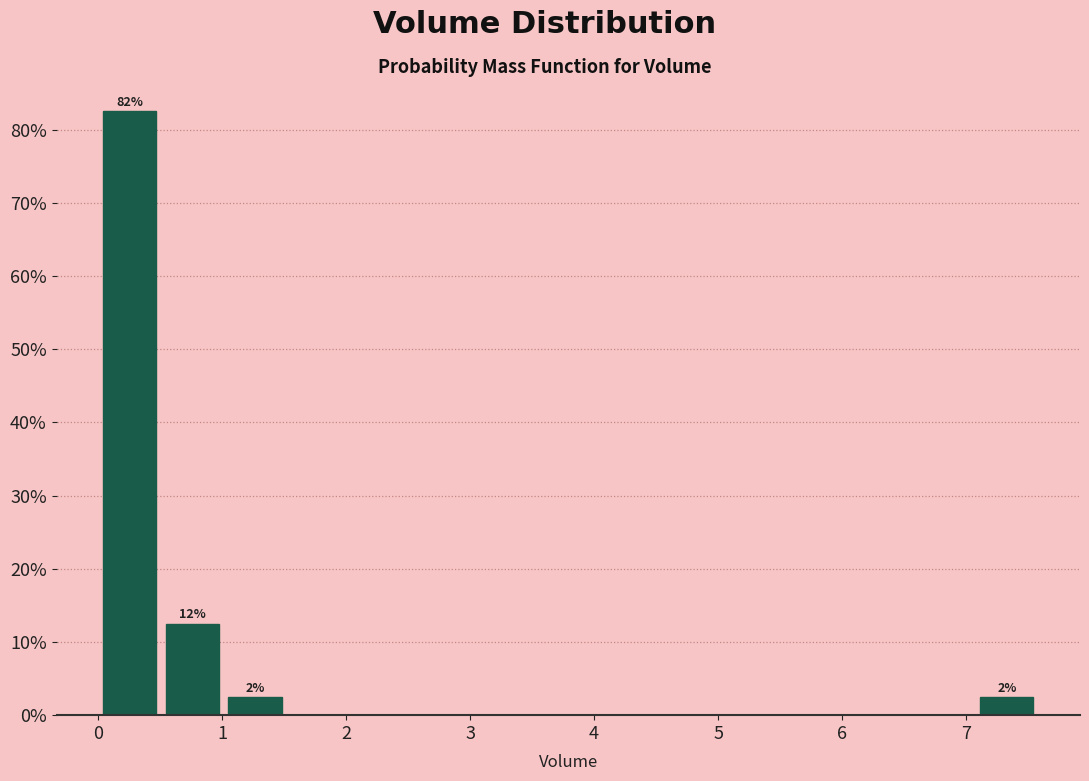

Over which range of the x-axis is the bar tallest?

0.0 to 0.5